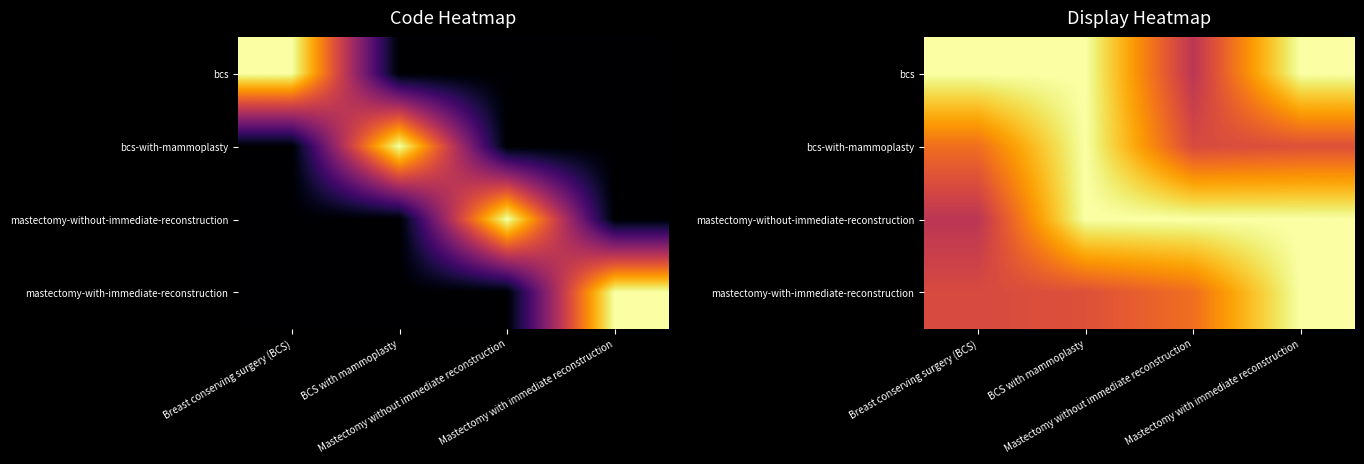

List the series in order of their peak value, lowest first.

bcs, bcs-with-mammoplasty, mastectomy-without-immediate-reconstruction, mastectomy-with-immediate-reconstruction